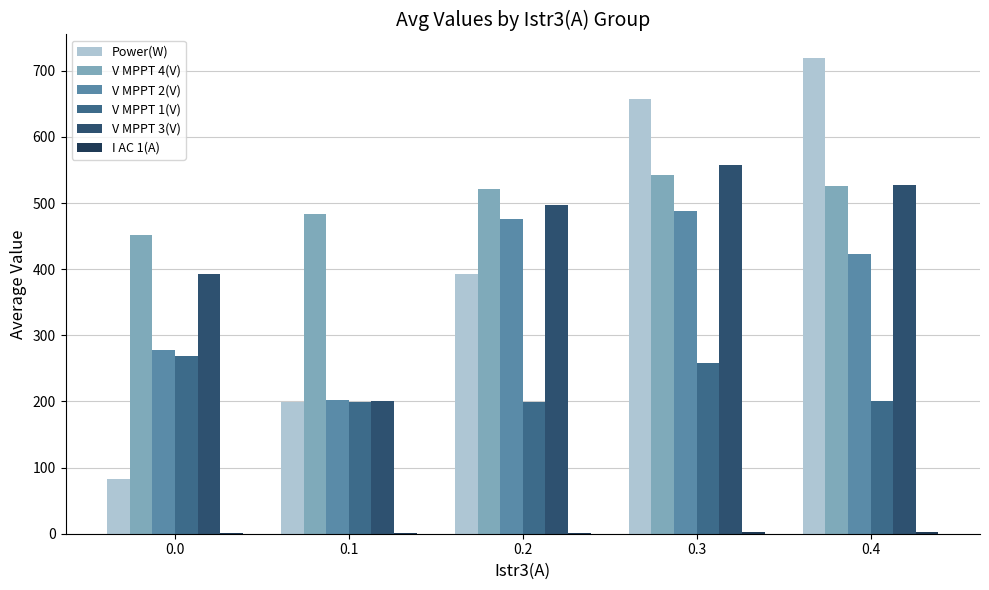

Reading left to right, extract all data points from this chart.

Power(W): 83.0	199.0	393.0	657.0	719.0
V MPPT 4(V): 451.7	483.4	521.8	542.3	525.3
V MPPT 2(V): 278.5	202.3	476.3	487.9	422.5
V MPPT 1(V): 269.1	199.8	199.2	258.2	201.3
V MPPT 3(V): 392.9	200.1	496.6	556.9	526.7
I AC 1(A): 1.0	1.1	1.6	2.1	2.2